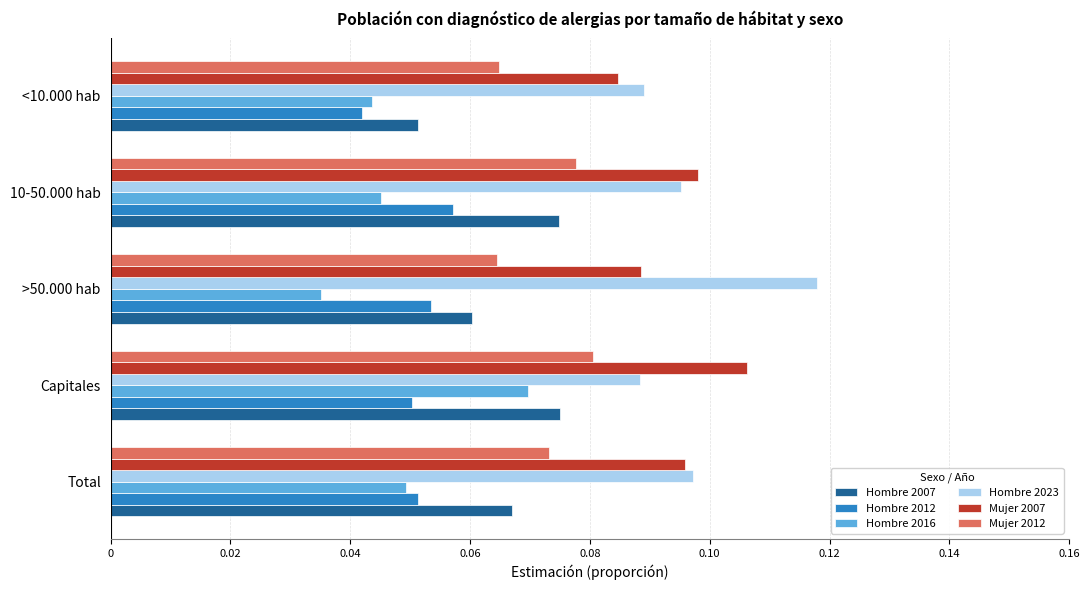

Which series has the largest total across all categories?

Hombre 2023